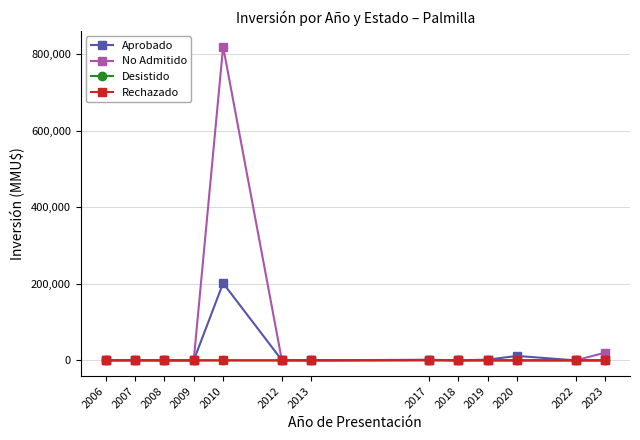

What is the value of the Aprobado point at the 9th from the left?

300